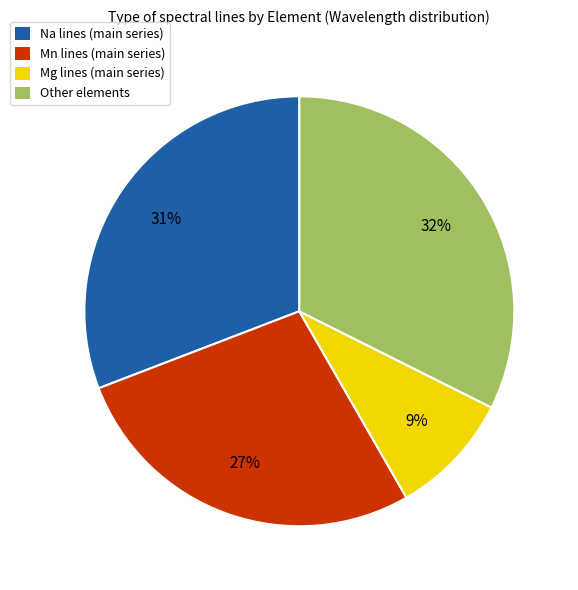

Rank the categories by value from lowest to highest.

Mg lines (main series), Mn lines (main series), Na lines (main series), Other elements